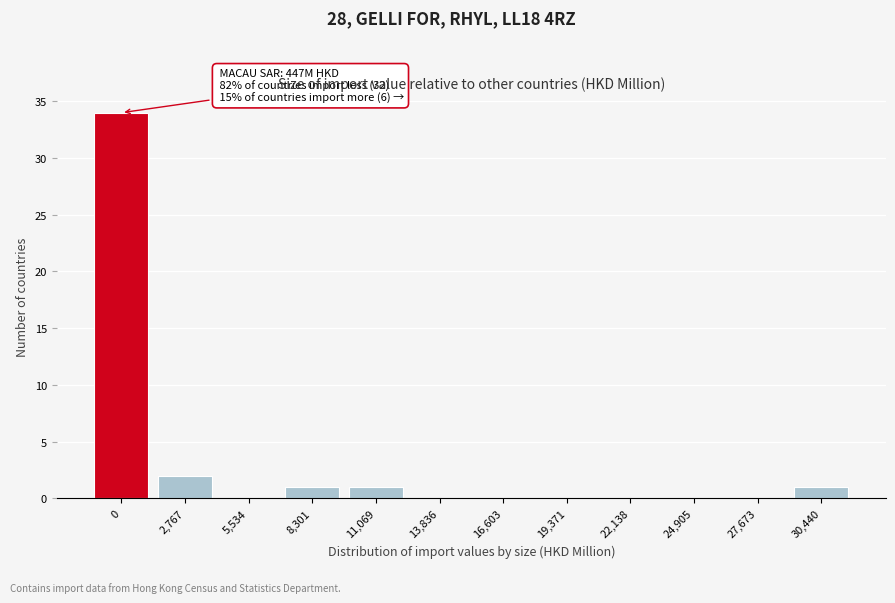

Reading left to right, transcribe all the data shown in this chart.

0=34	2,767=2	5,534=0	8,301=1	11,069=1	13,836=0	16,603=0	19,371=0	22,138=0	24,905=0	27,673=0	30,440=1